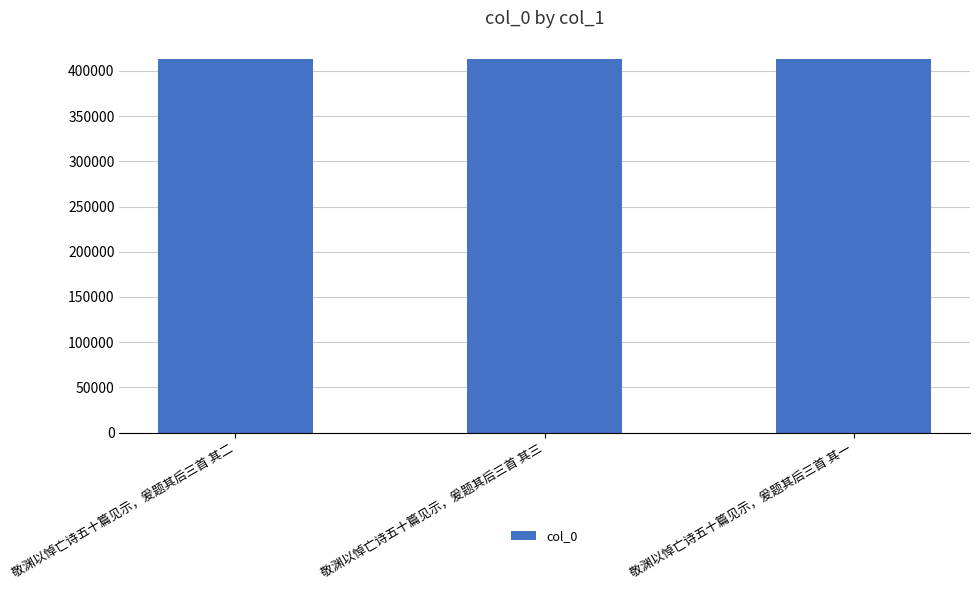

How many values are below 412778?

1